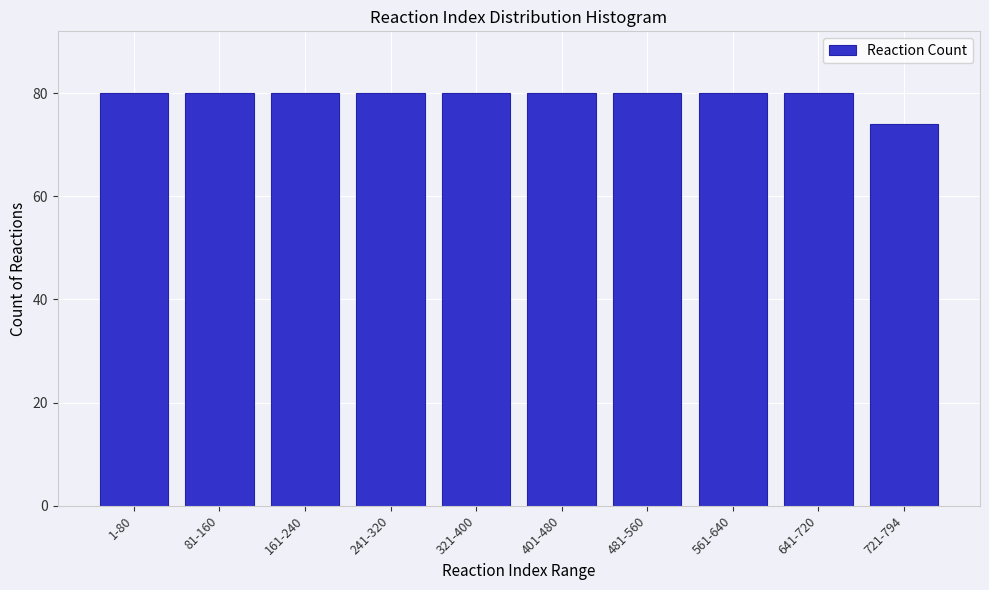

Reading left to right, what are all the values shown in this chart?

80	80	80	80	80	80	80	80	80	74